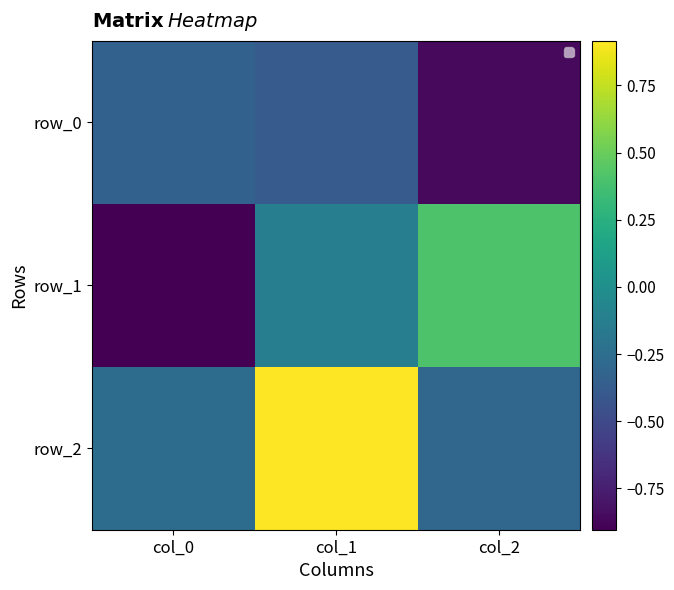

Where does the row_1 series first go above 0?

col_2